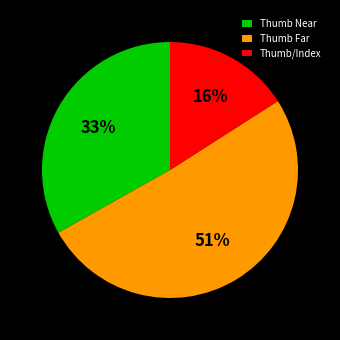

Which has a higher value, Thumb/Index or Thumb Near?

Thumb Near